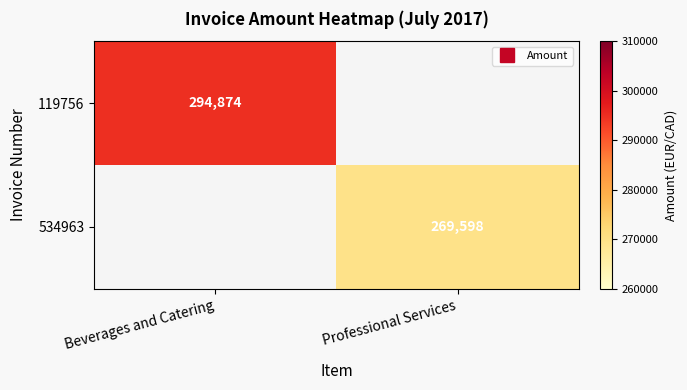

What is the greatest value displayed?

294874.0